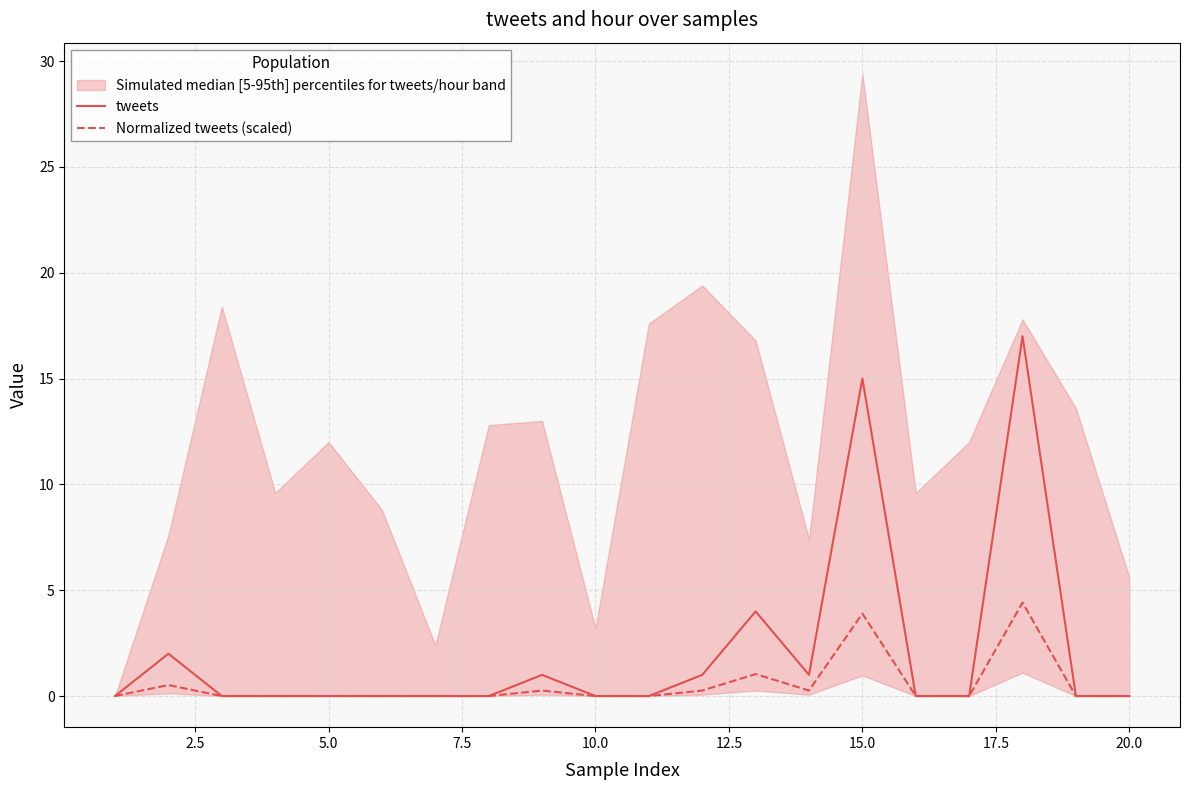

Which series has the largest range (max minus min)?

tweets